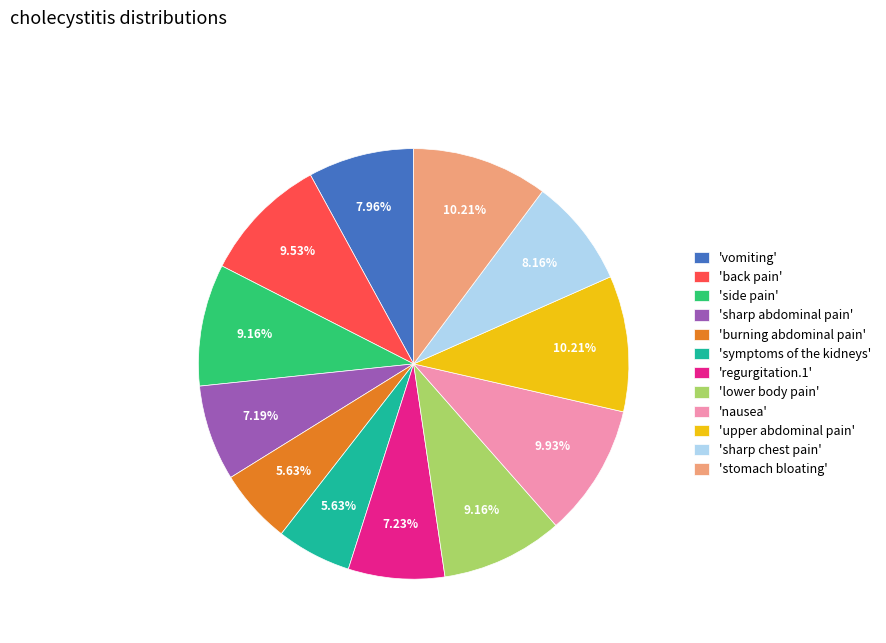

Approximately how many times larger is the value at 'burning abdominal pain' compared to 'regurgitation.1'?

0.8